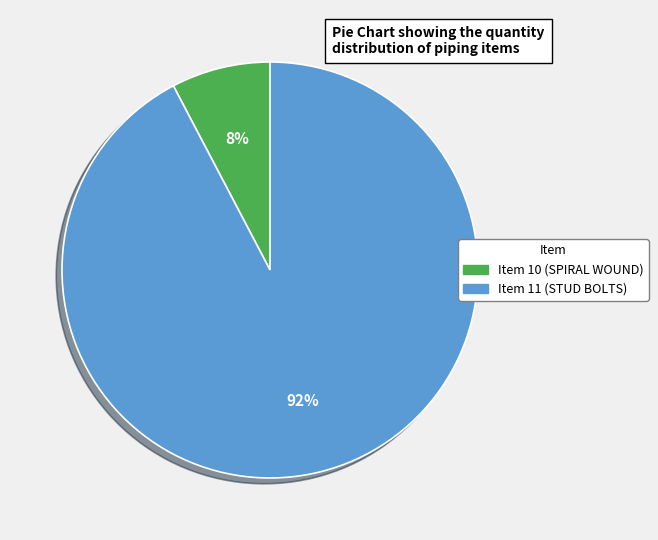

Is it true that Item 10 (SPIRAL WOUND) is 8% of the pie?

True